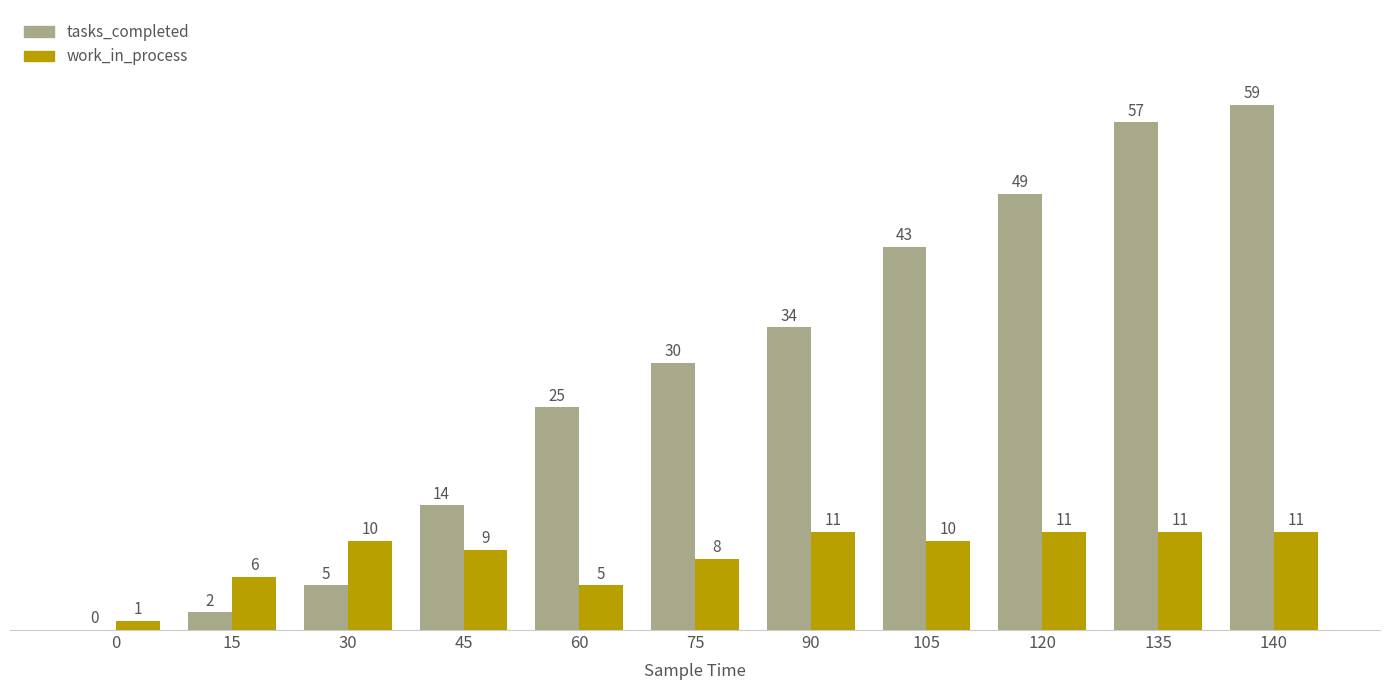

Reading left to right, what are all the values shown in this chart?

tasks_completed: 0=0	15=2	30=5	45=14	60=25	75=30	90=34	105=43	120=49	135=57	140=59
work_in_process: 0=1	15=6	30=10	45=9	60=5	75=8	90=11	105=10	120=11	135=11	140=11